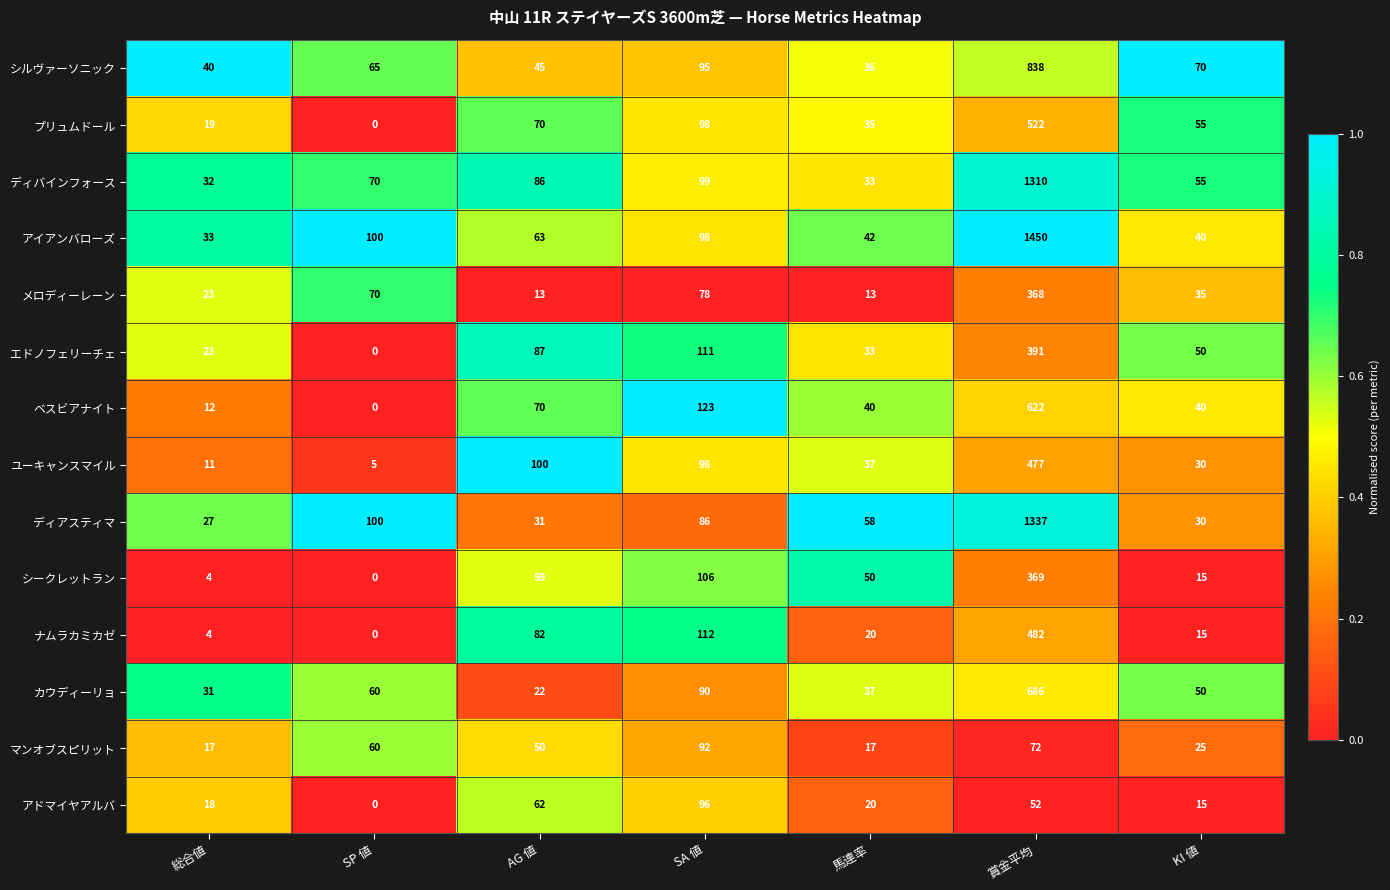

At how many categories does at least one series exceed 0?

7